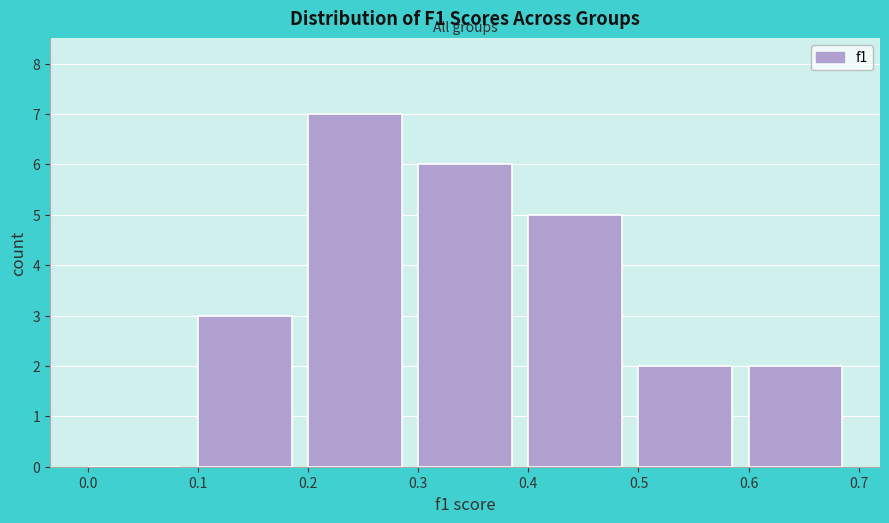

How tall is the bar that spans 0.4 to 0.5 on the x-axis? The values are not printed on the chart, so give them approximately, as read against the axis.

5